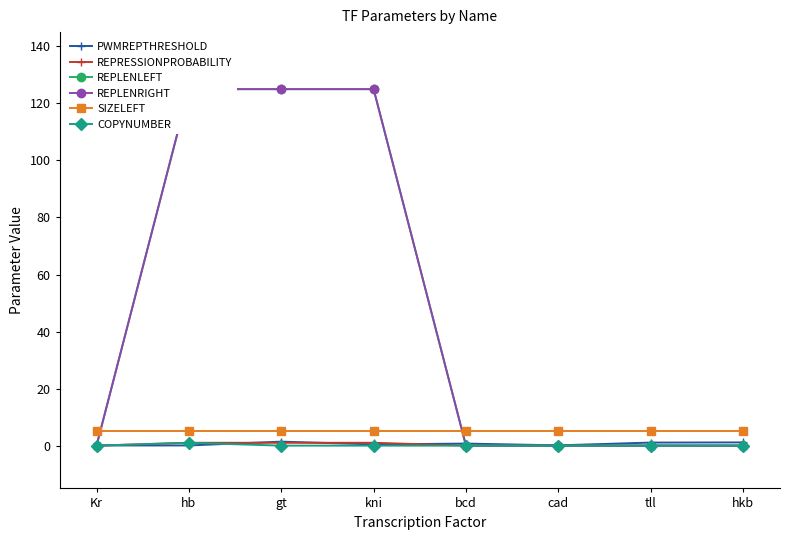

Which series has the largest range (max minus min)?

REPLENLEFT